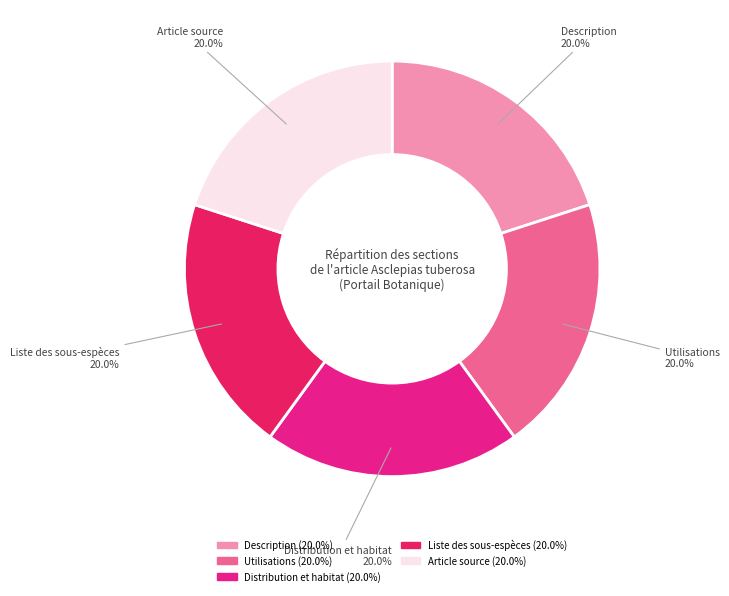

Approximately how many times larger is the value at Liste des sous-espèces compared to Article source?

1.0